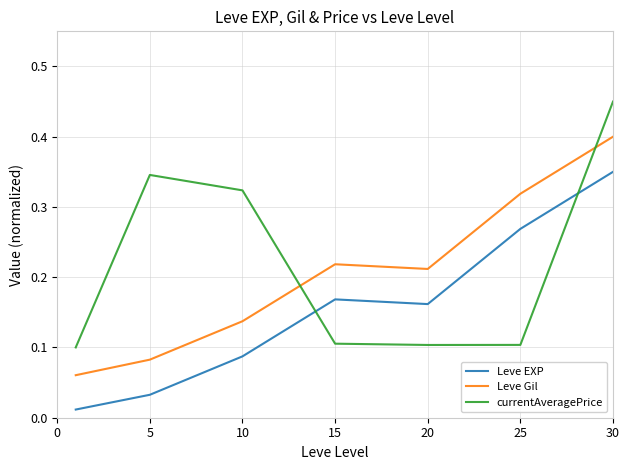

True or false: Leve Gil and Leve EXP intersect in this chart.

False